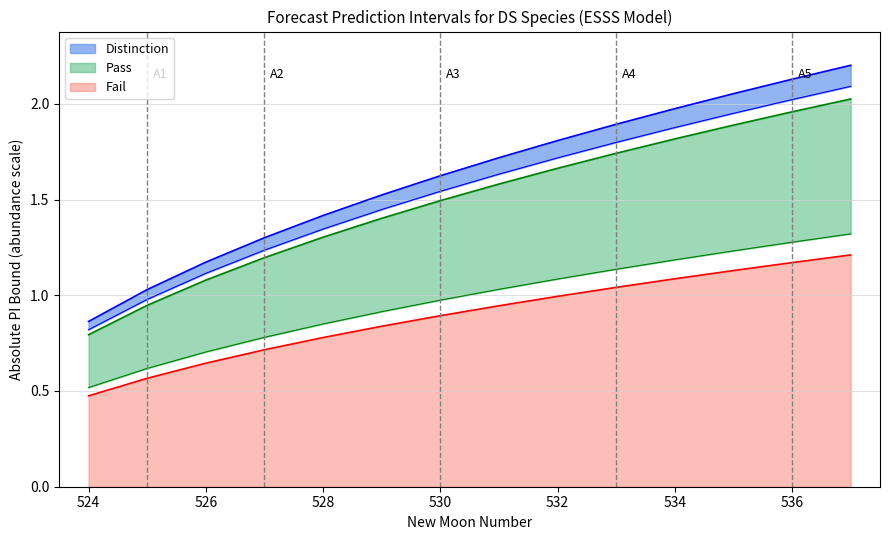

The value of Fail at 534 is 1.1. True or false?

True